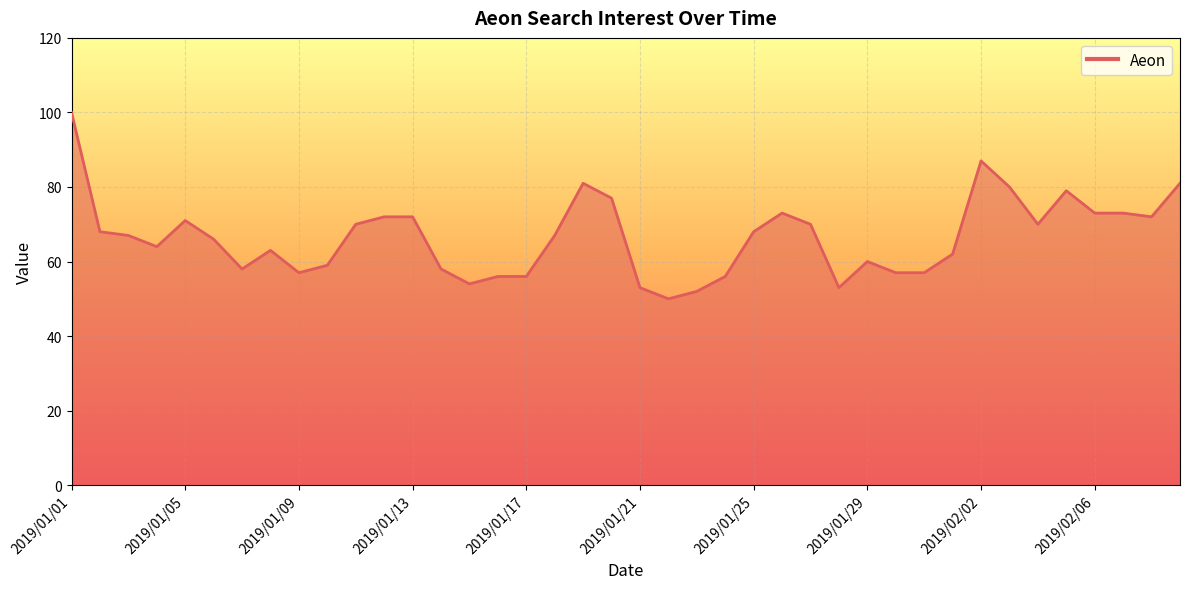

What is the maximum value shown in the chart?

100